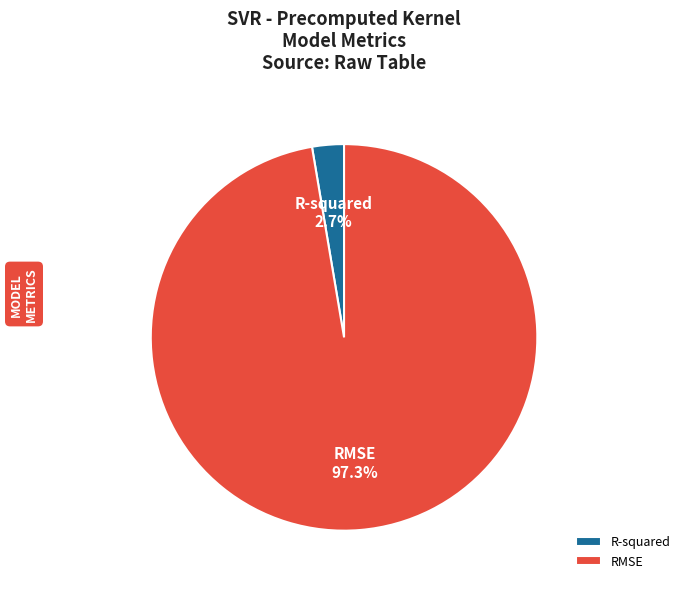

How many segments does this pie chart have?

2